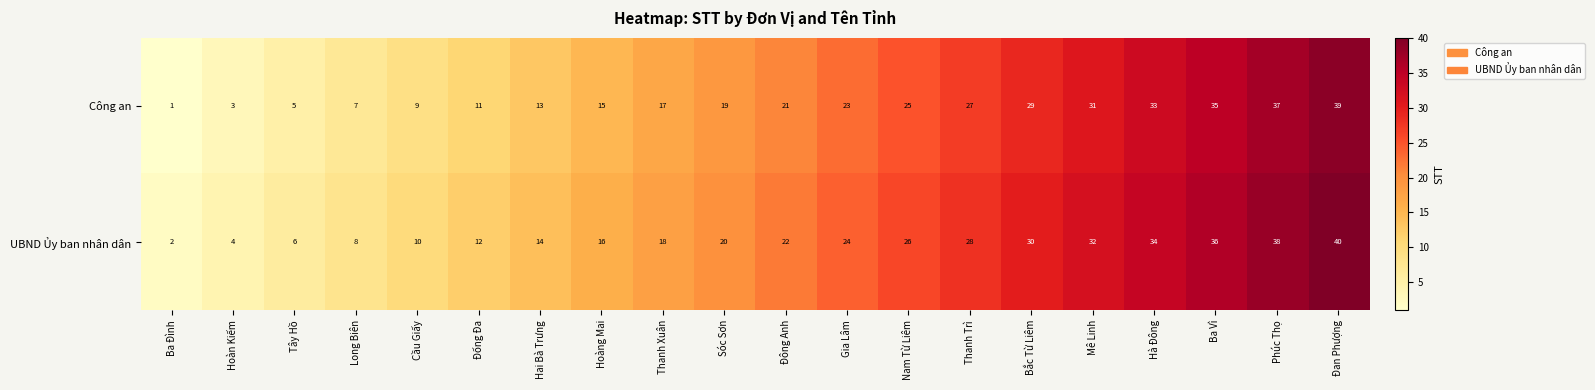

The UBND Ủy ban nhân dân series shows 13 at Long Biên. True or false?

False